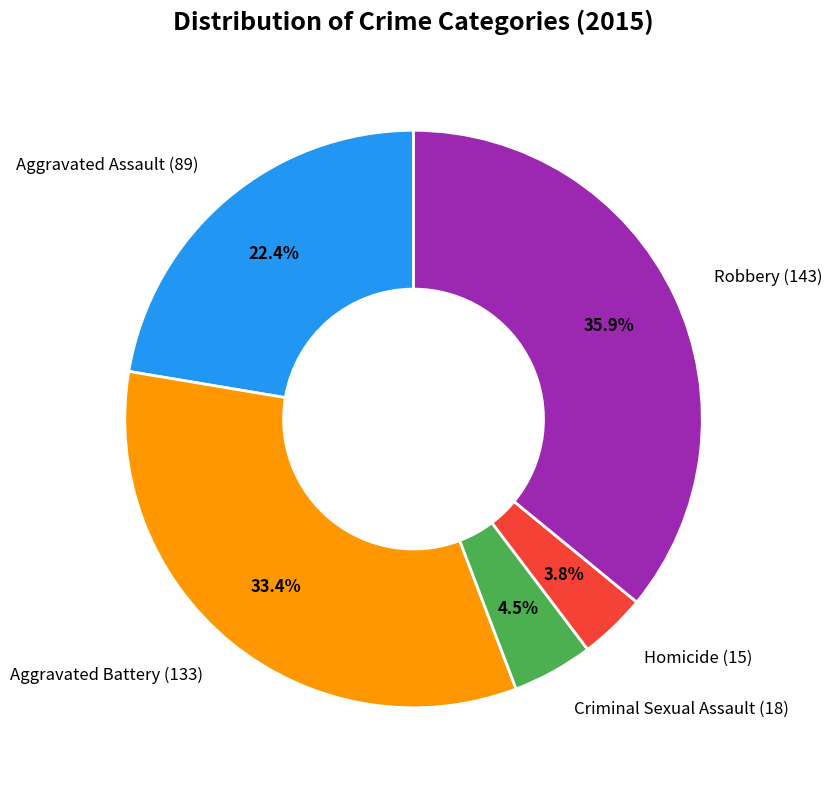

Is there a majority slice in this chart?

No